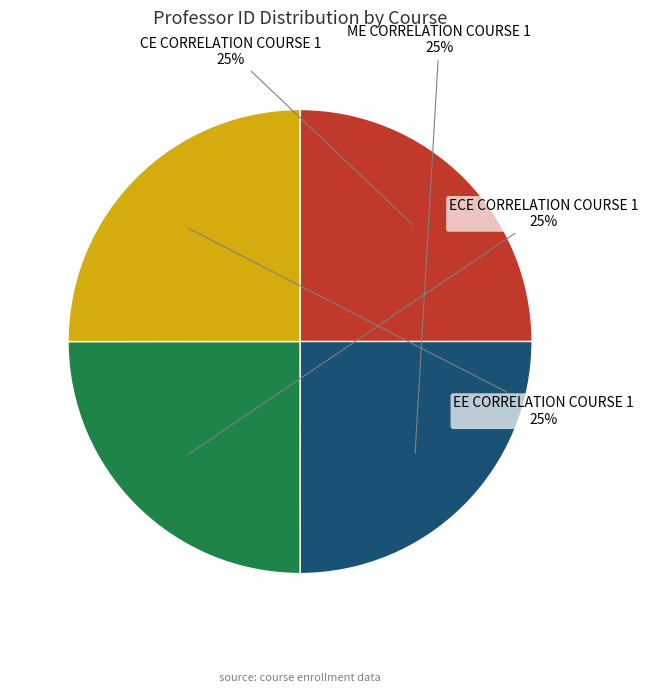

The CE CORRELATION COURSE 1 slice represents 25% of the pie. True or false?

True